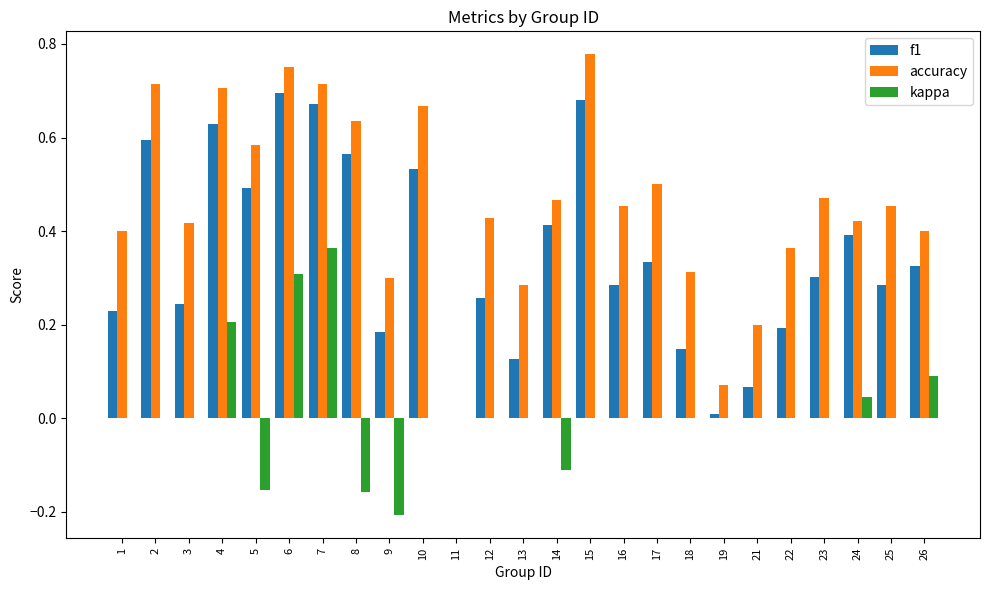

At which label does accuracy reach its peak?

15